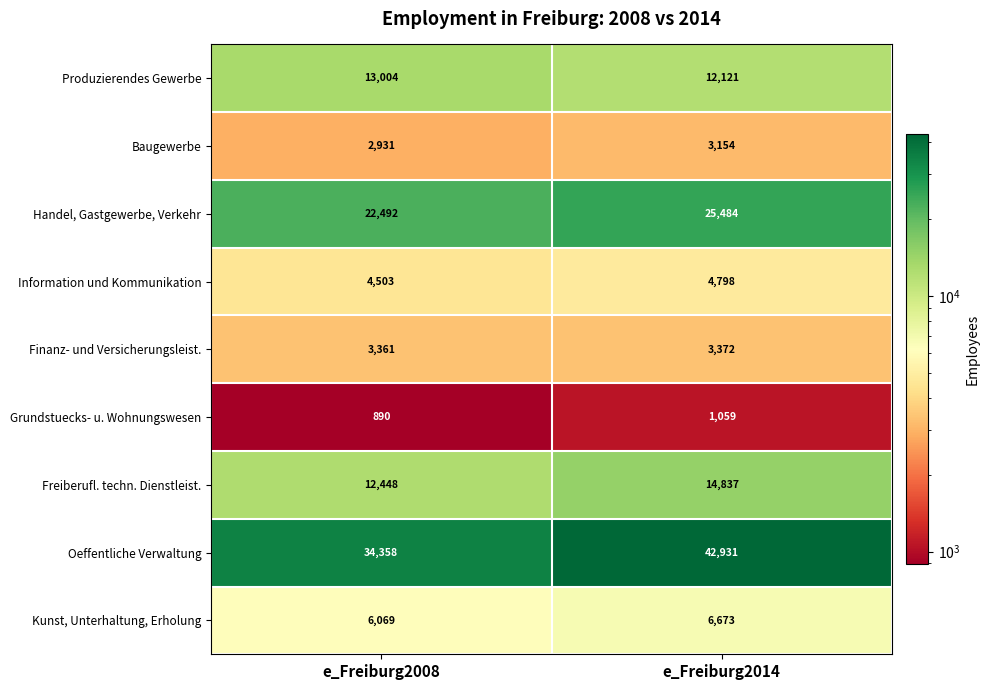

Which label corresponds to the largest value in the chart?

e_Freiburg2014